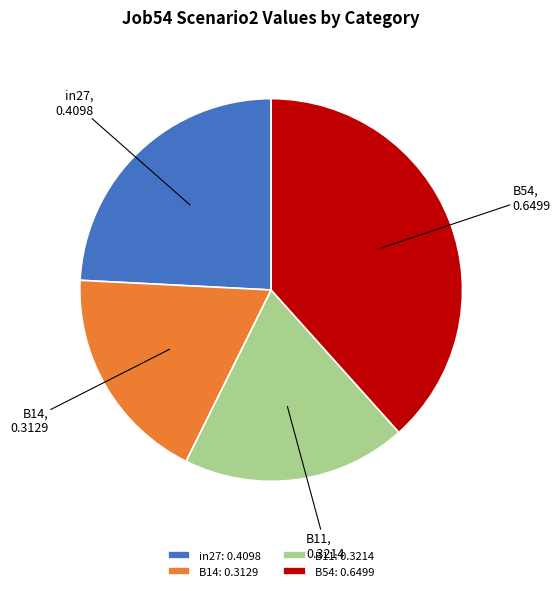

Is the sum of B14 and B11 greater than half?

No